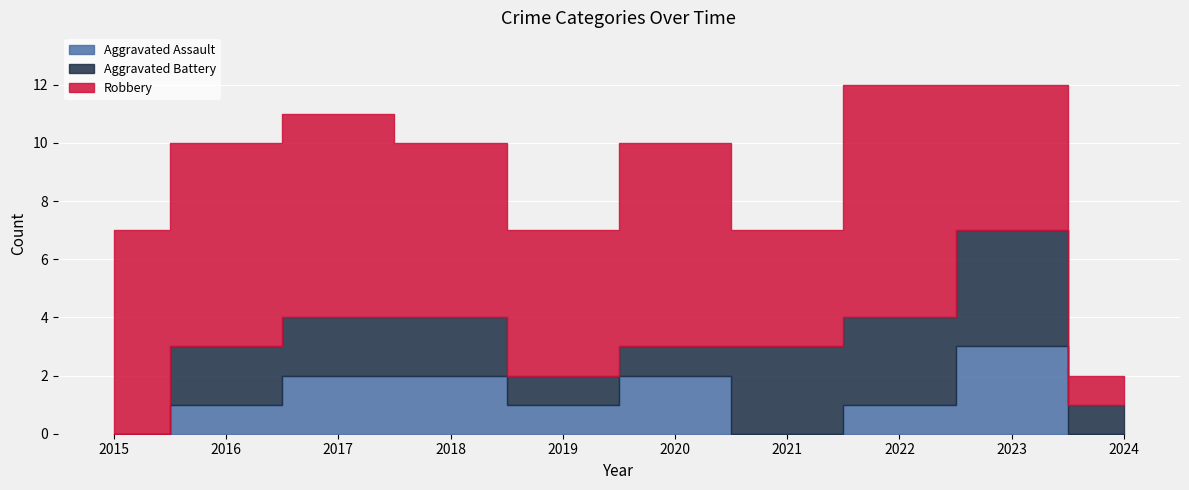

What is the spread (max minus min) of values at 2016?

6